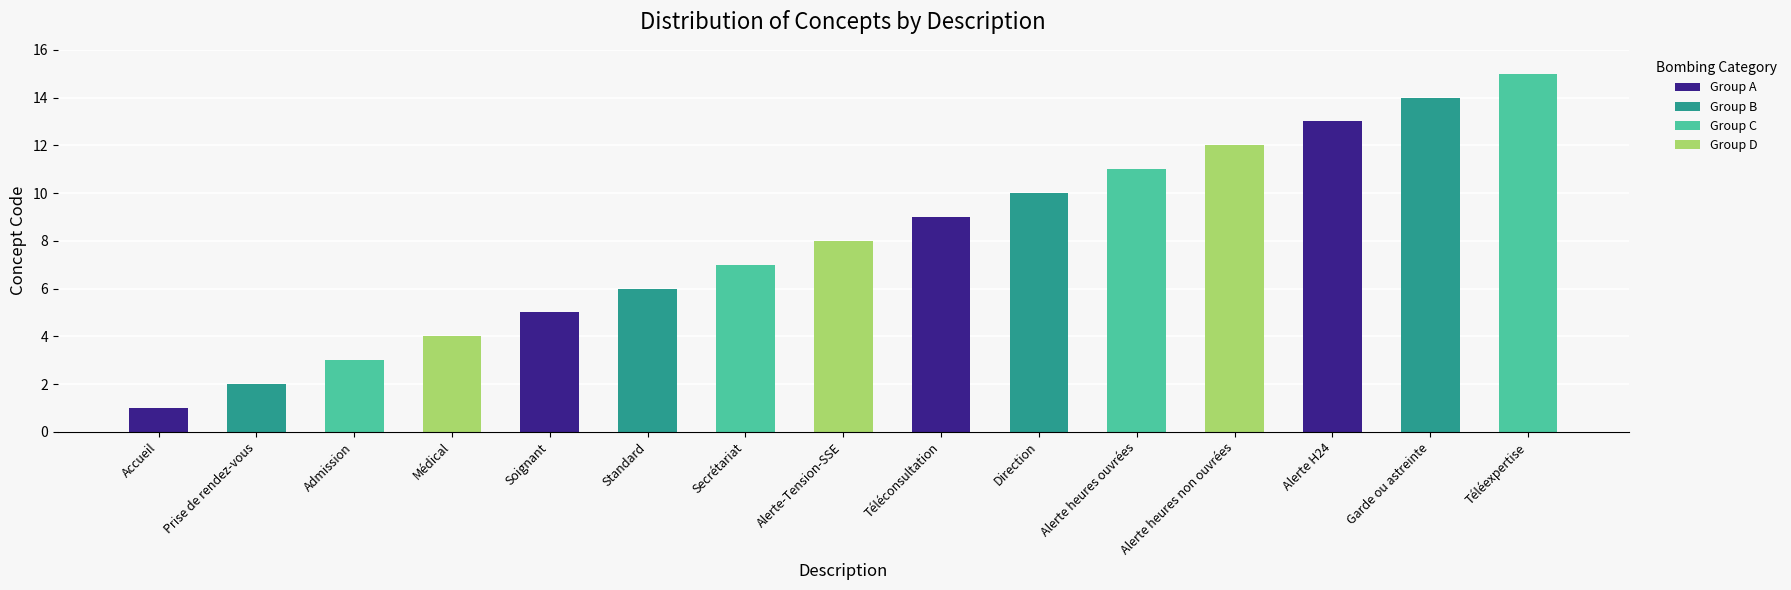

Reading left to right, transcribe all the data shown in this chart.

Accueil=1	Prise de rendez-vous=2	Admission=3	Médical=4	Soignant=5	Standard=6	Secrétariat=7	Alerte-Tension-SSE=8	Téléconsultation=9	Direction=10	Alerte heures ouvrées=11	Alerte heures non ouvrées=12	Alerte H24=13	Garde ou astreinte=14	Téléexpertise=15